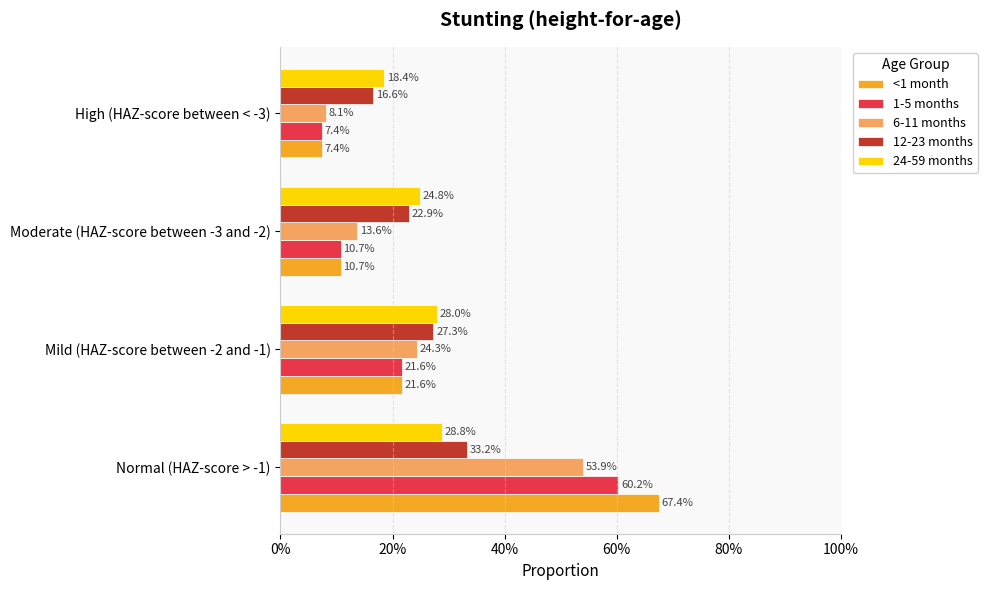

What are all the series names shown in the legend?

<1 month, 1-5 months, 6-11 months, 12-23 months, 24-59 months